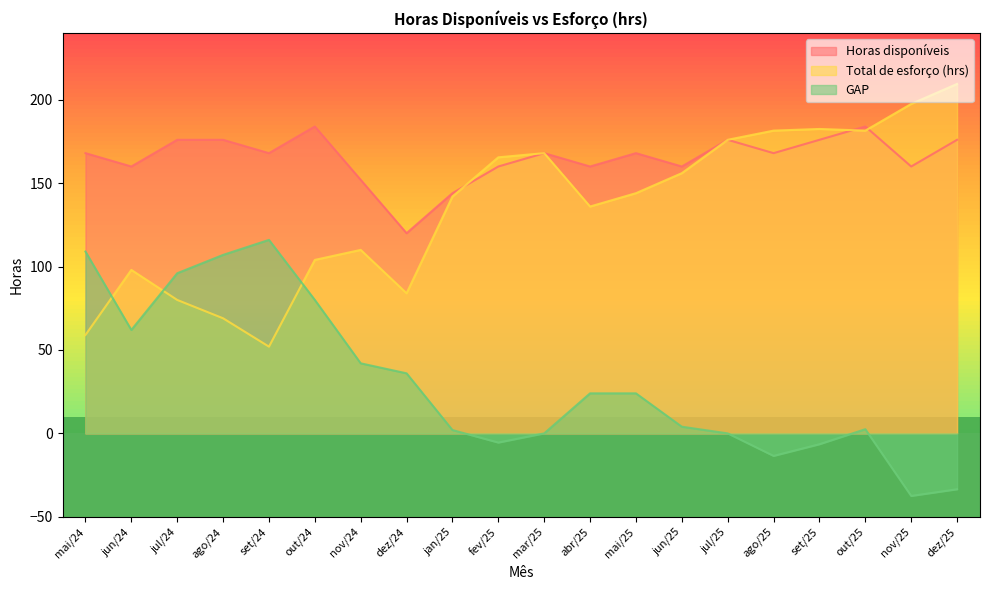

At how many categories does at least one series exceed 158?

17